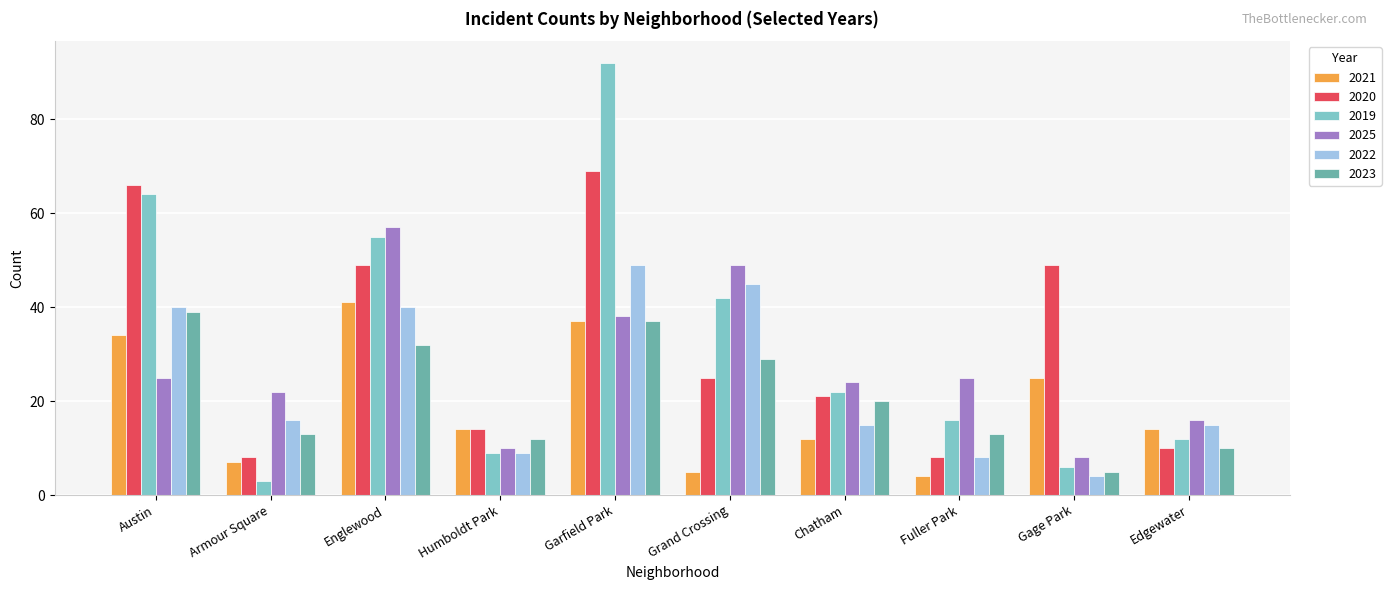

Which series has the widest spread of values?

2019